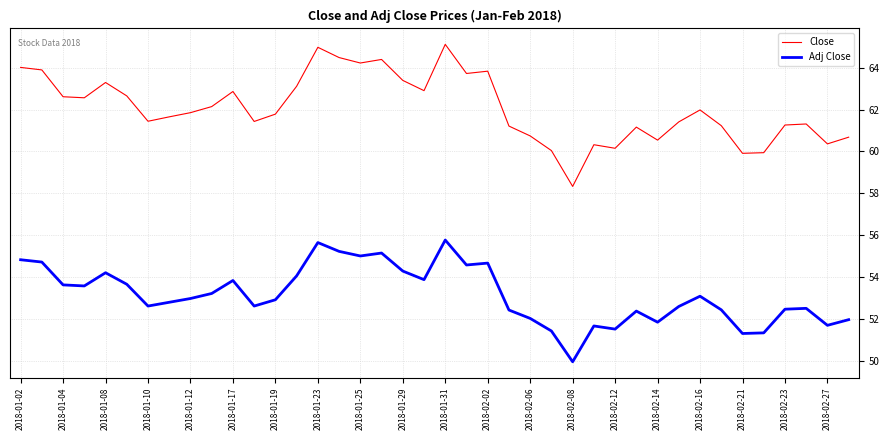

Does the chart display data point markers on the line(s)?

No